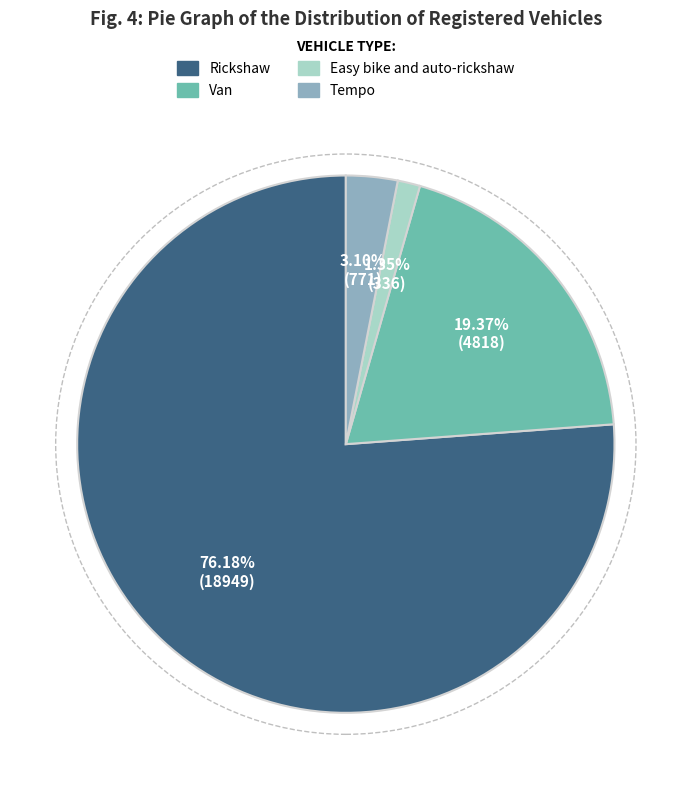

How many segments does this pie chart have?

4